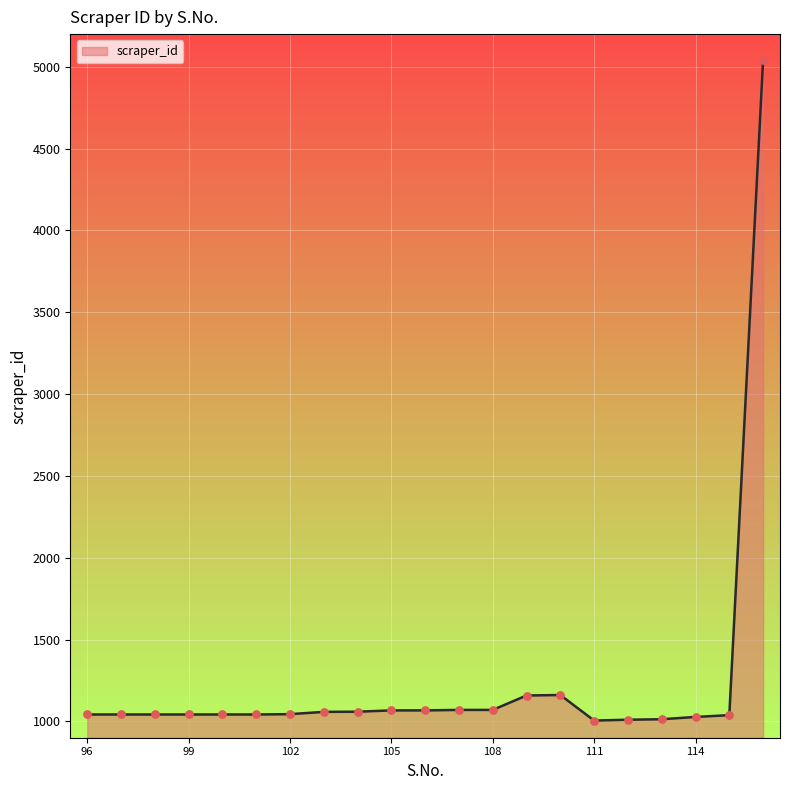

What is the smallest value displayed?

1005